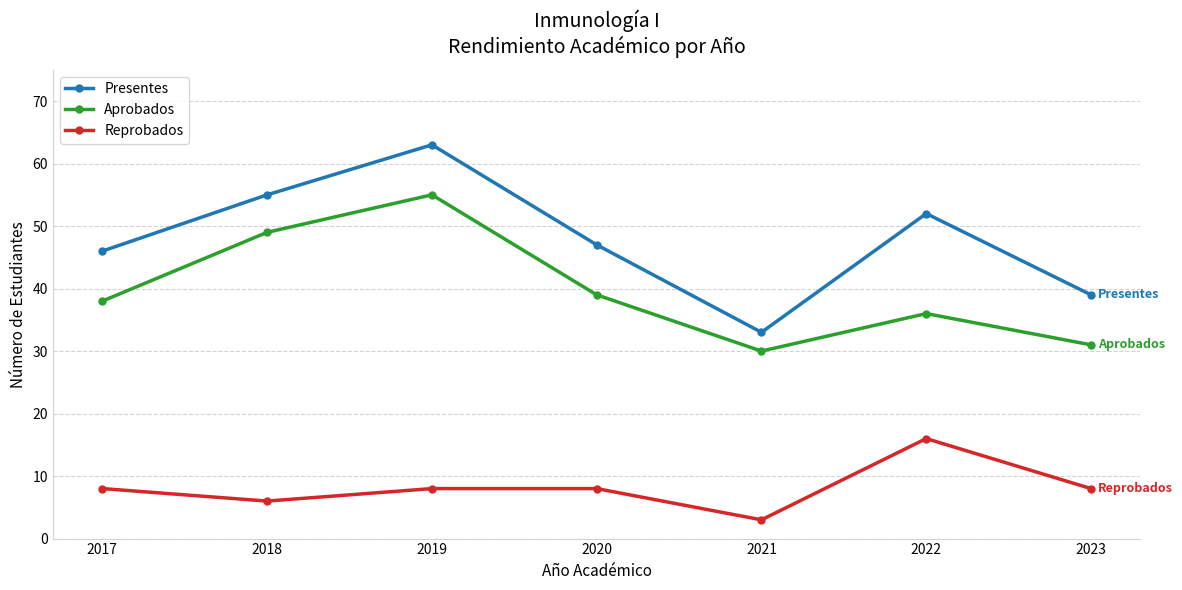

What is the value of the Aprobados point at the 6th from the left?

36